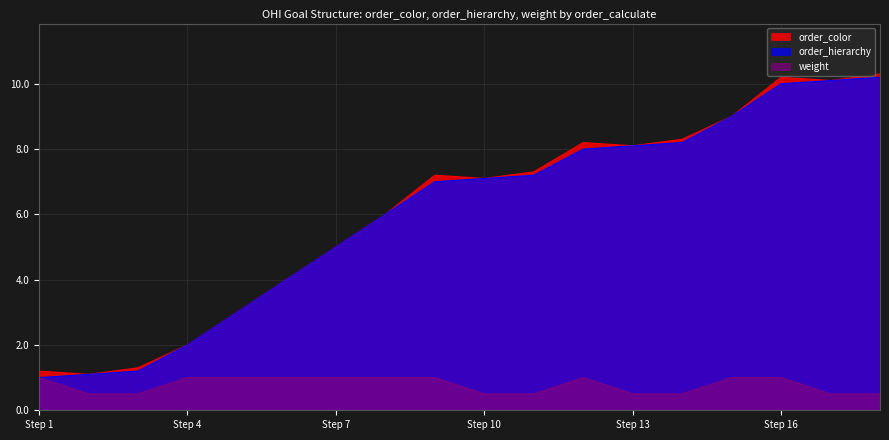

Which series has the widest spread of values?

order_color